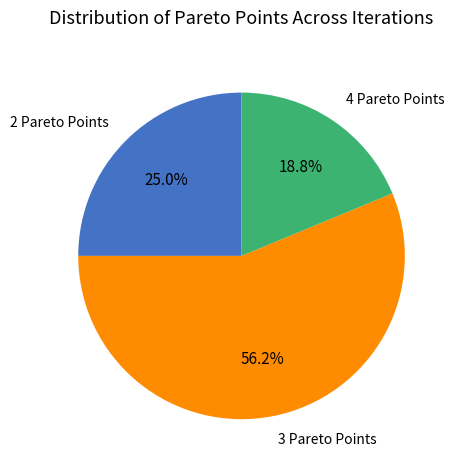

Does any single category account for the majority?

Yes